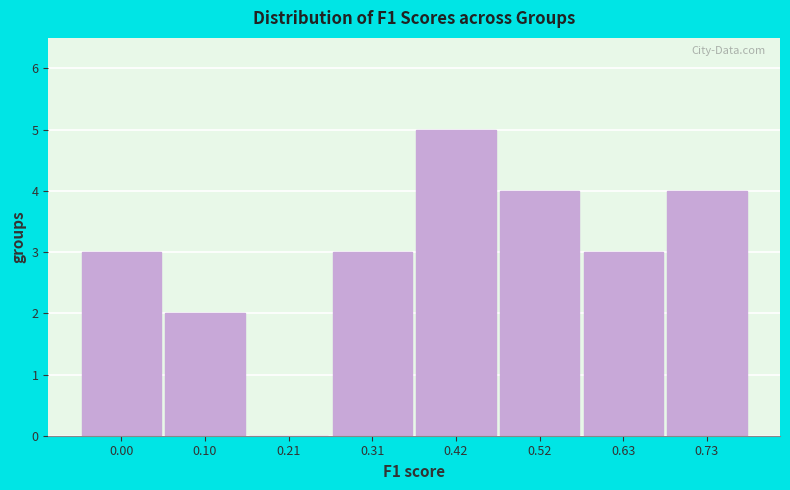

Reading right to left, extract all data points from this chart.

0.73=4	0.63=3	0.52=4	0.42=5	0.31=3	0.21=0	0.10=2	0.00=3